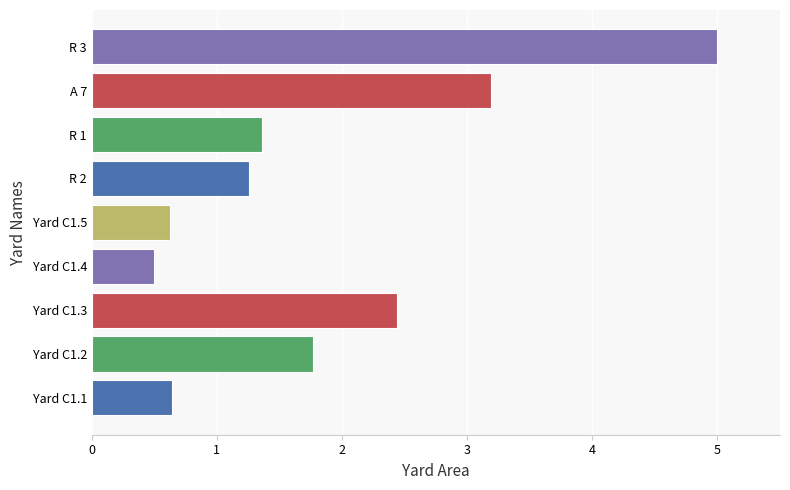

How many values exceed 1?

6